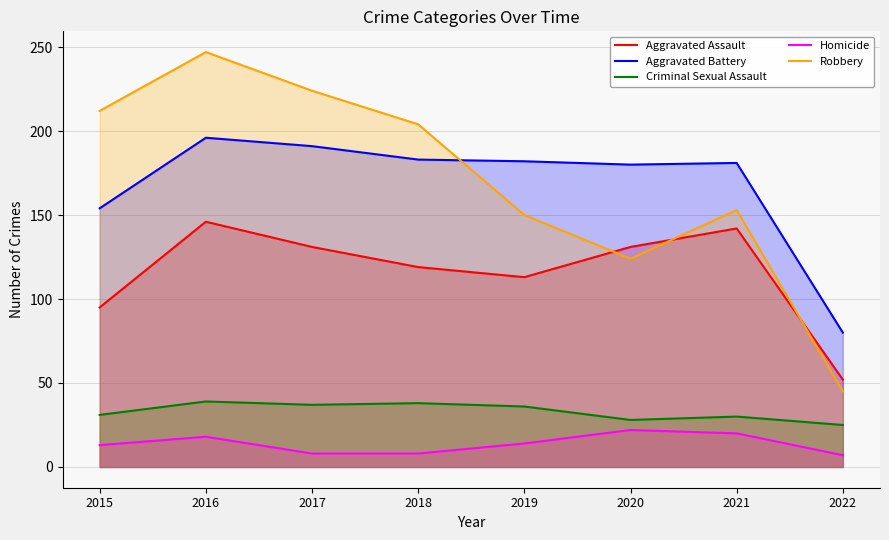

Which series changed the most between 2015 and 2021?

Robbery